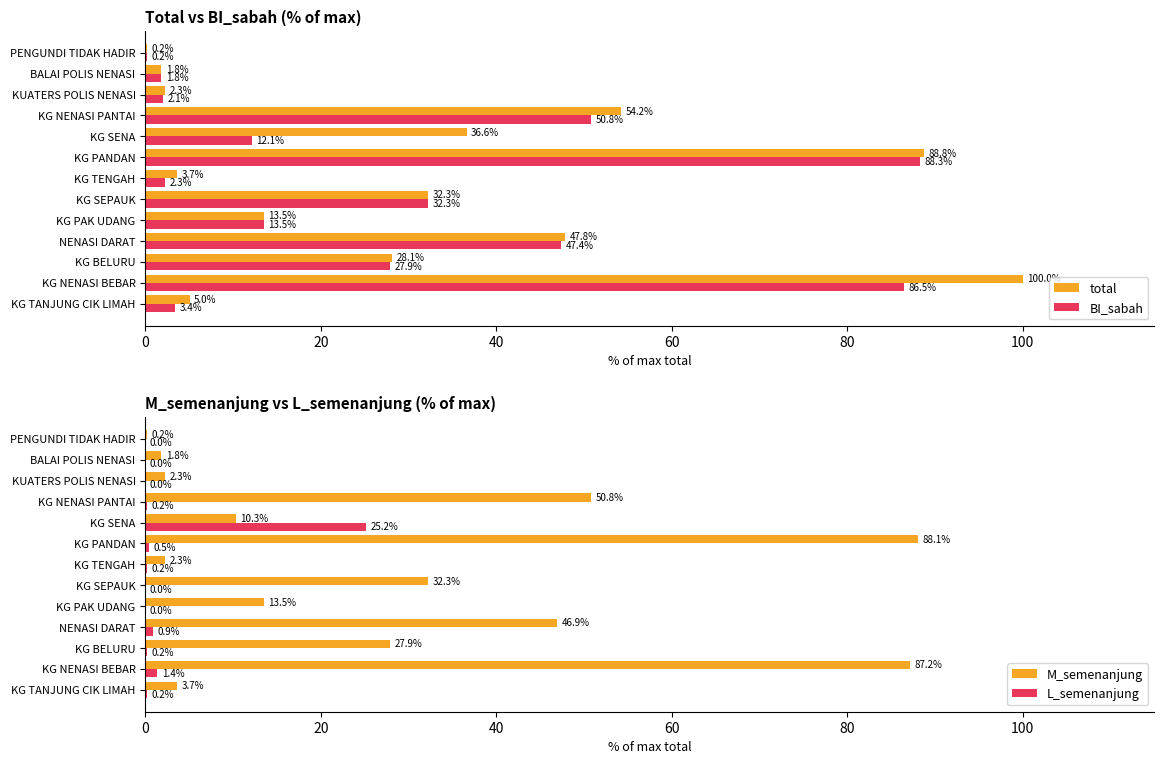

Read the M_semenanjung value at KG NENASI BEBAR.

87.2